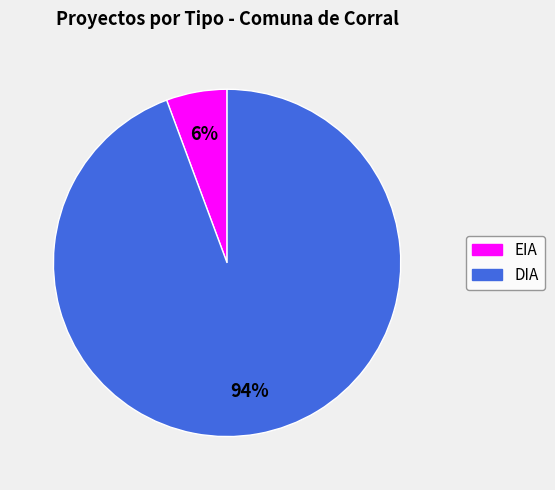

How many slices are in this pie chart?

2